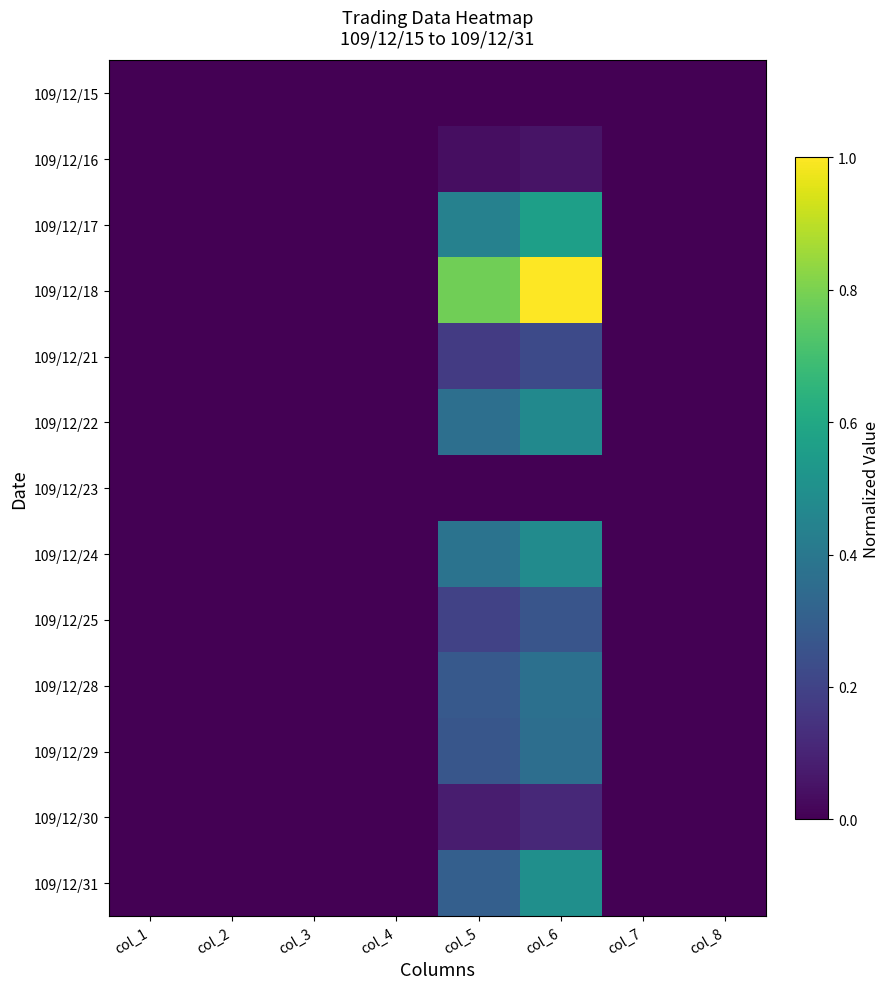

The value of 109/12/21 at col_2 is 0.0. True or false?

True